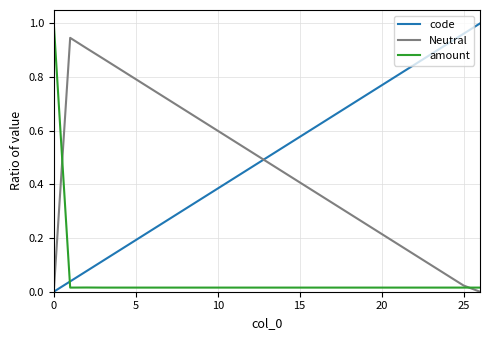

True or false: amount and Neutral intersect in this chart.

True